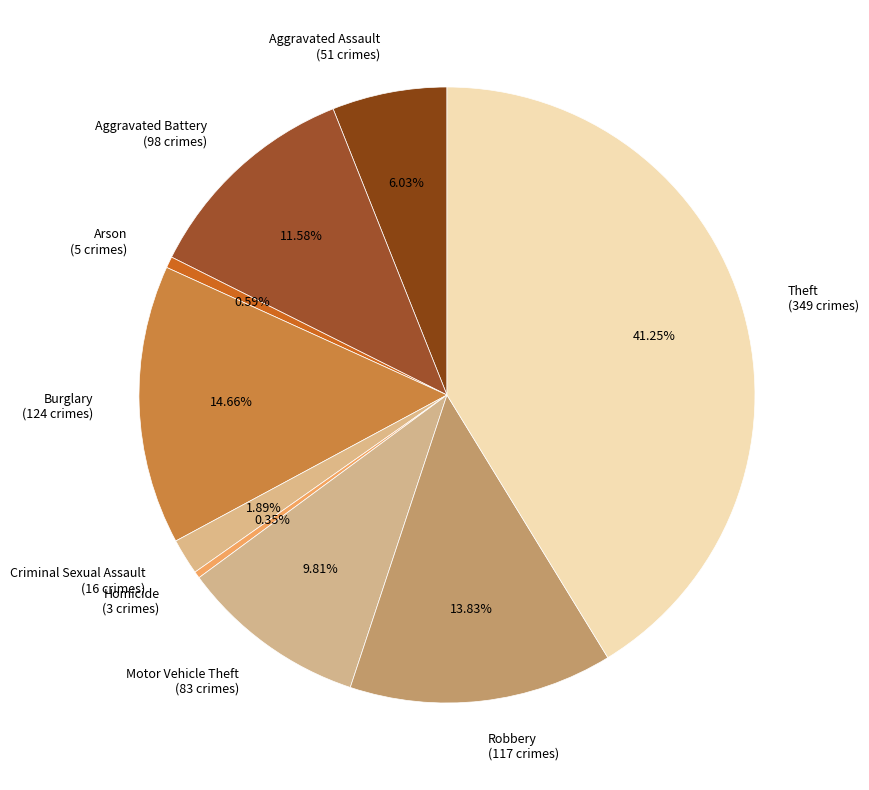

What is the largest slice in the pie chart?

Theft